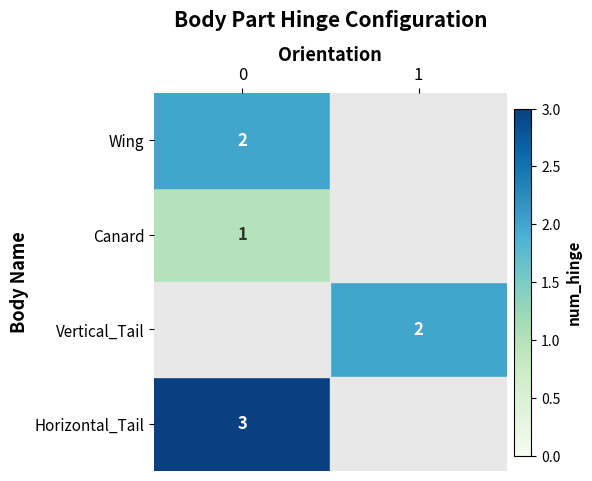

True or false: Vertical_Tail has a value of 2 at 1.

True